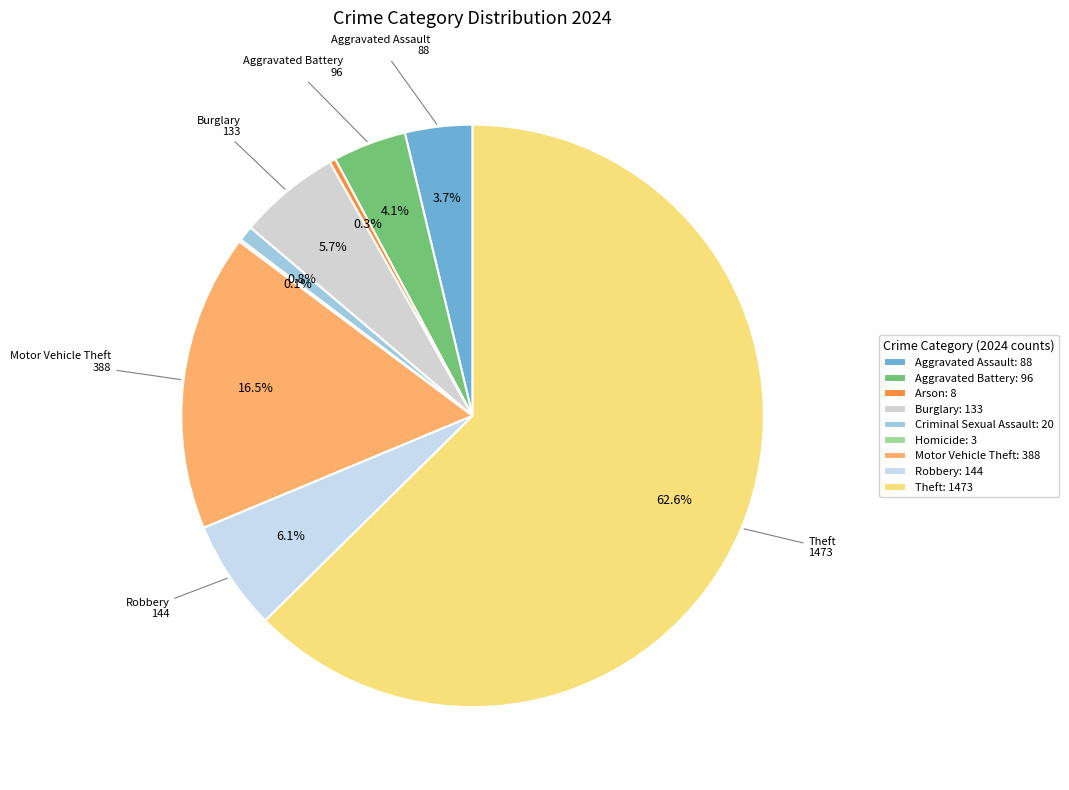

Combined, do Robbery and Aggravated Assault account for over 50%?

No